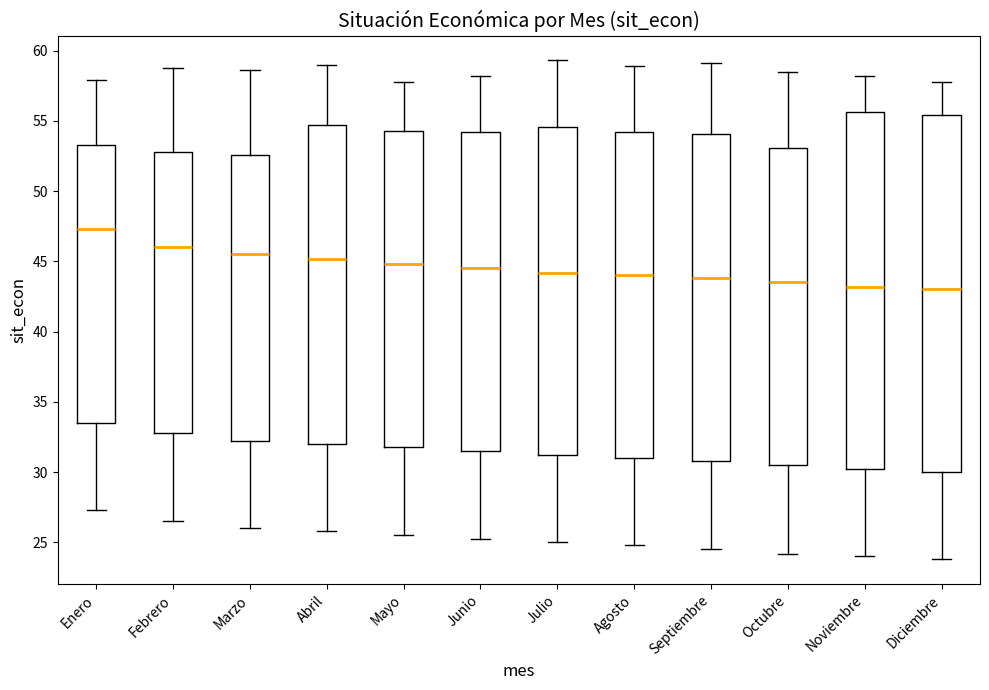

Which box's median line is the highest?

Enero